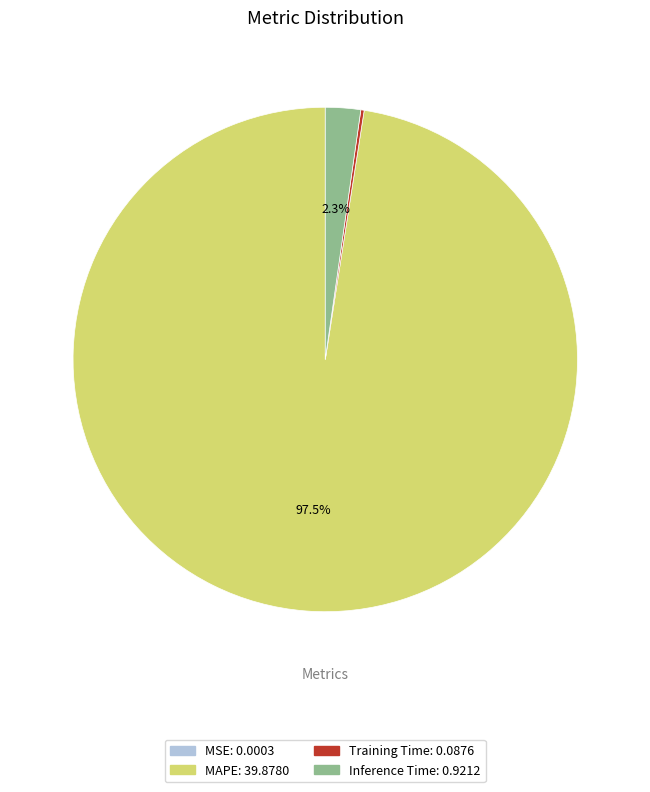

Is there any slice that represents more than half of the pie?

Yes